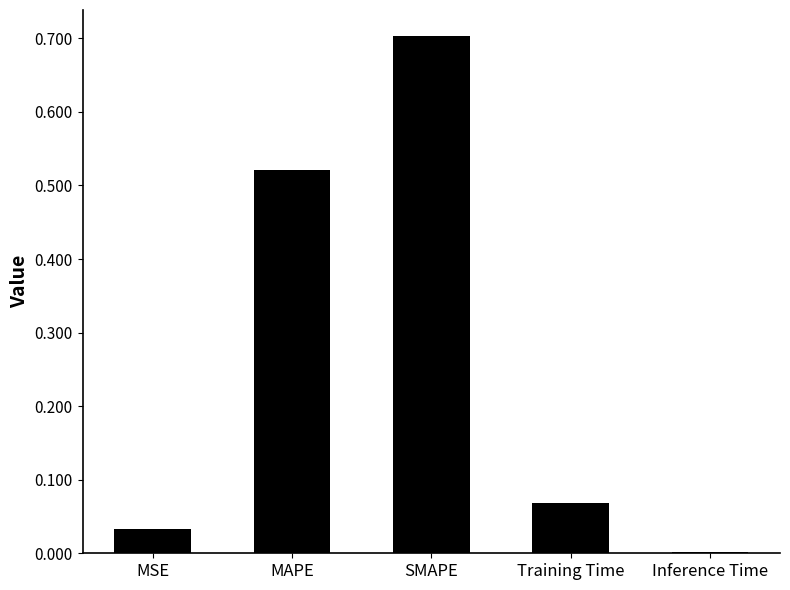

True or false: the data shows 1.0 at SMAPE.

False